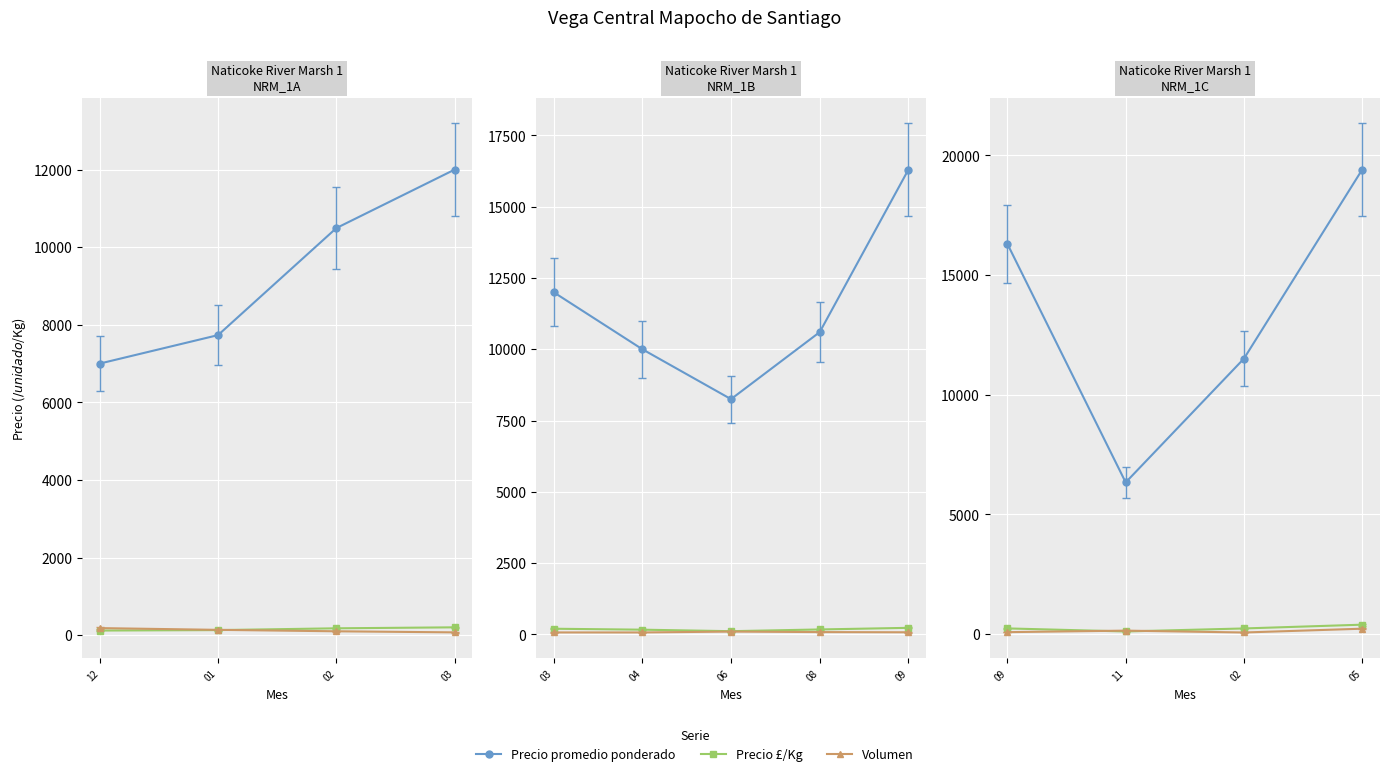

What position from the right is 02?

2